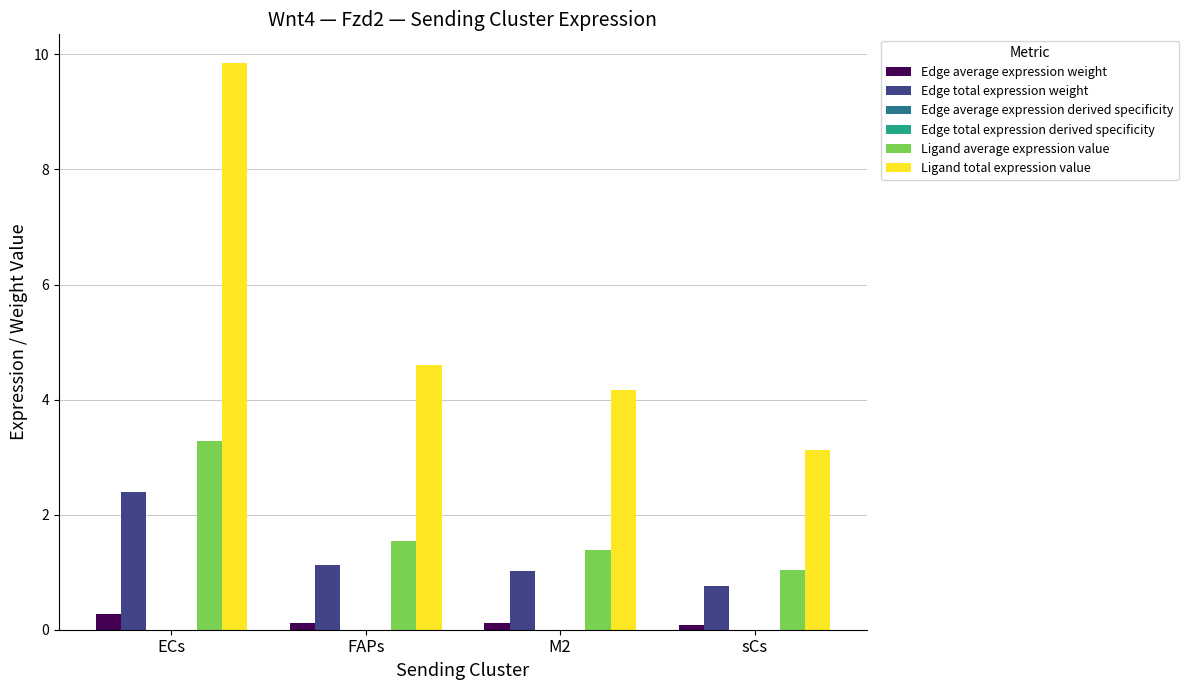

Between FAPs and sCs, which series saw the biggest shift?

Ligand total expression value